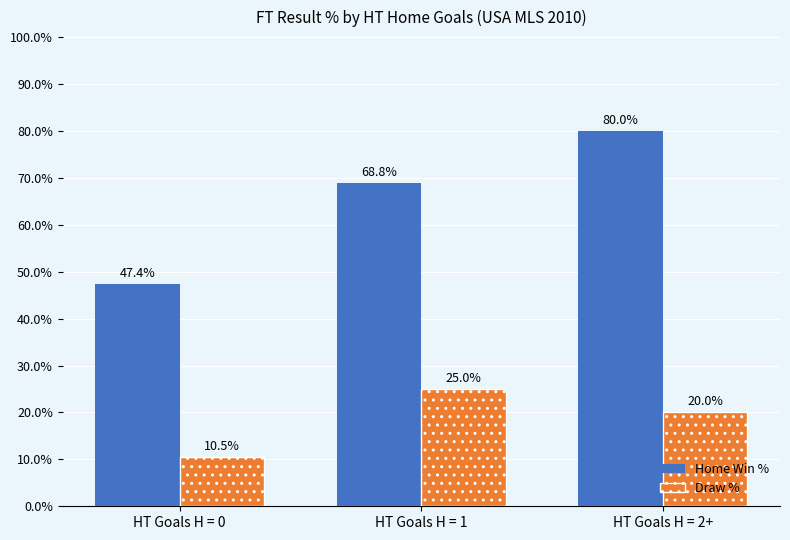

How many data points in Home Win % are above 68?

2